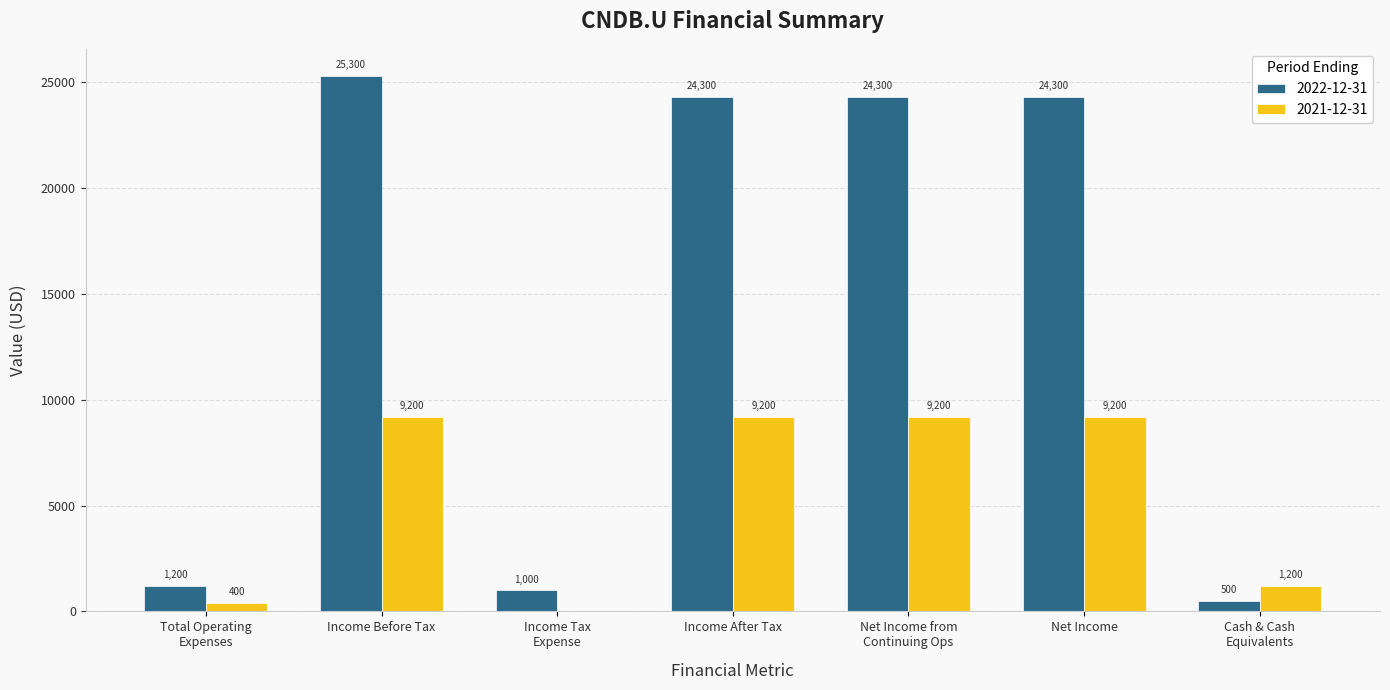

What is the greatest value displayed?

25300